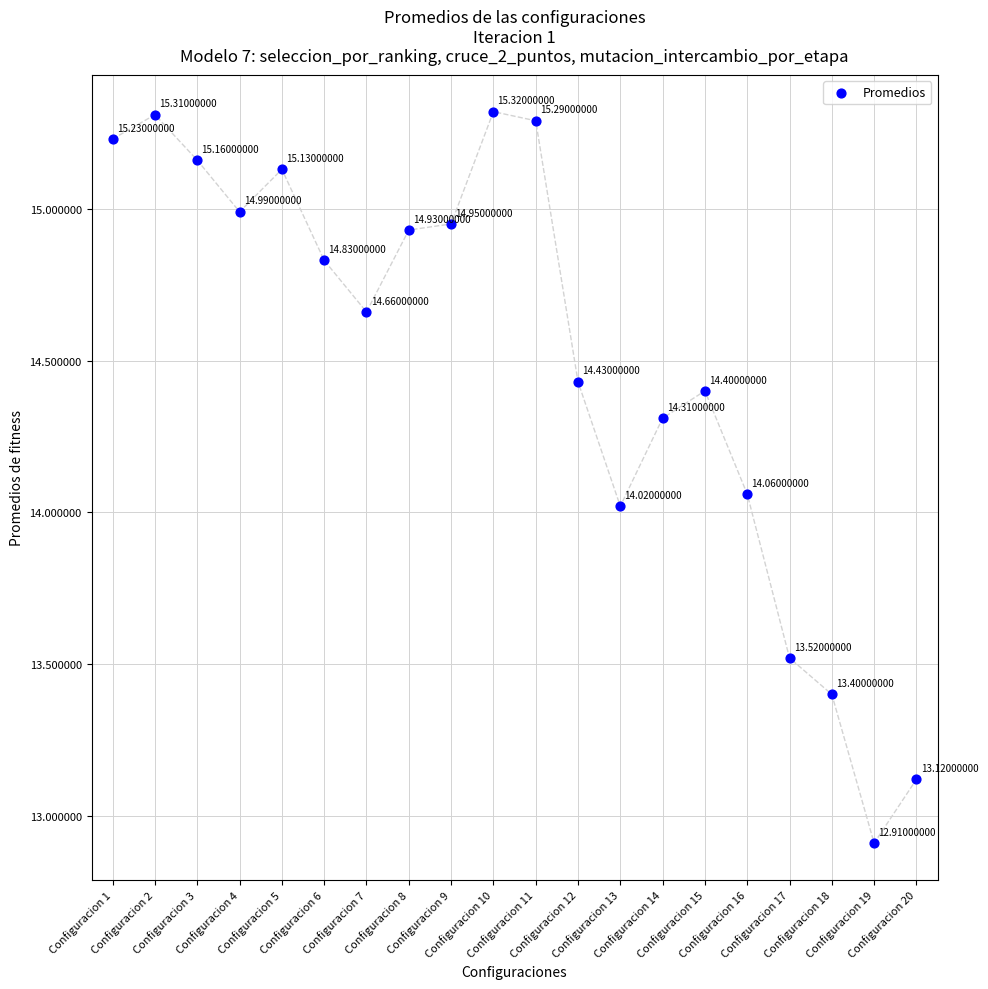

What is the range of Y values (max minus min)?

2.4